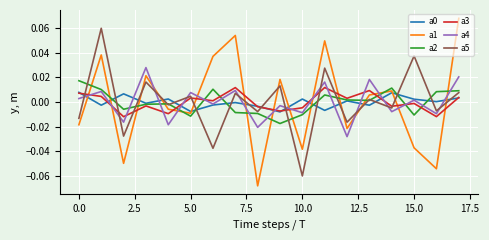

True or false: a2 and a4 intersect in this chart.

True